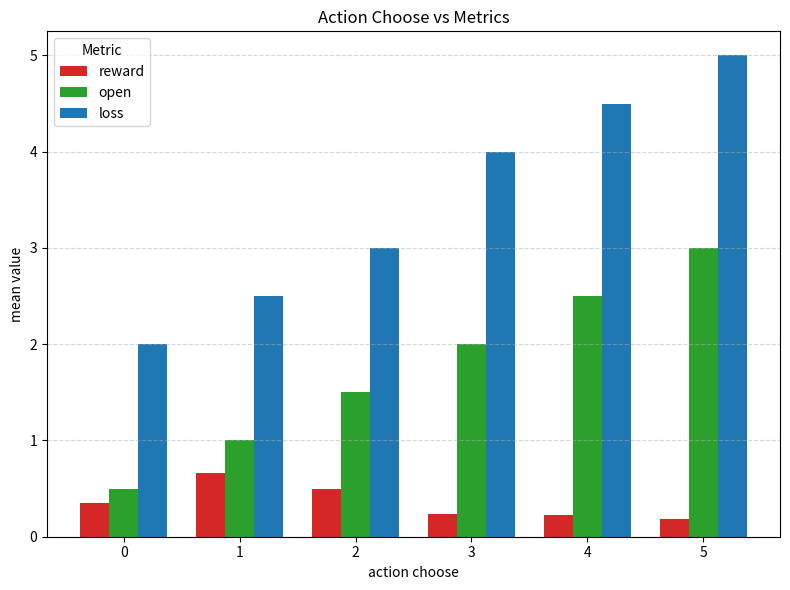

At which category is the sum across all series the highest?

5